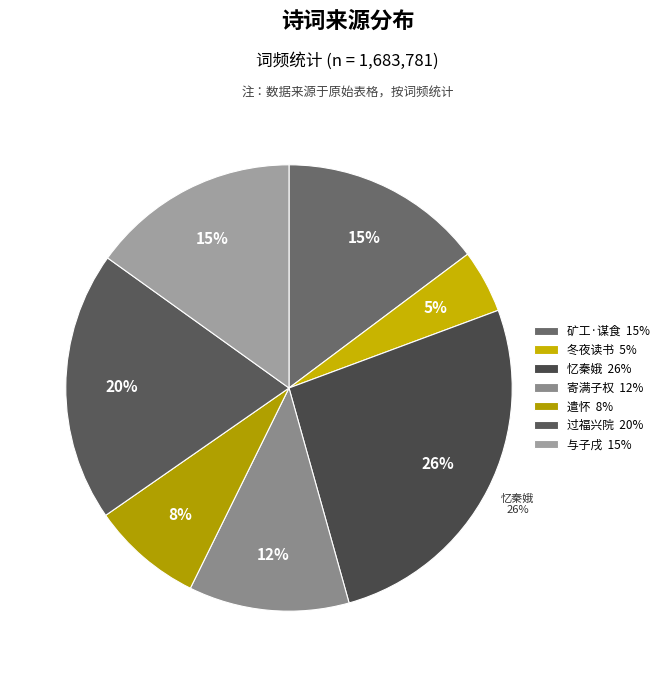

Does 寄满子权·终年谋食亦何得 account for over 50% of the chart?

No